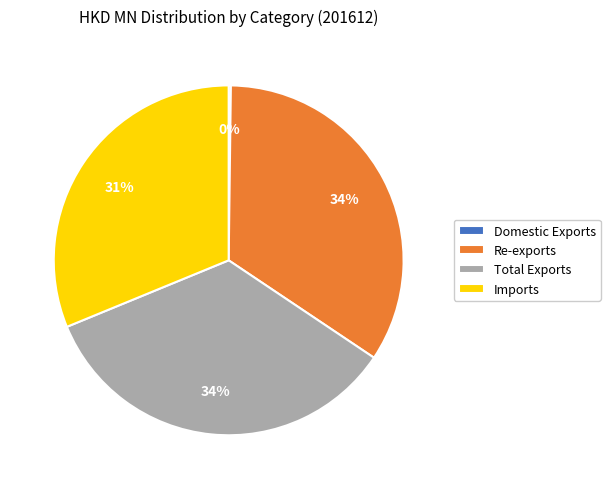

Is there a majority slice in this chart?

No